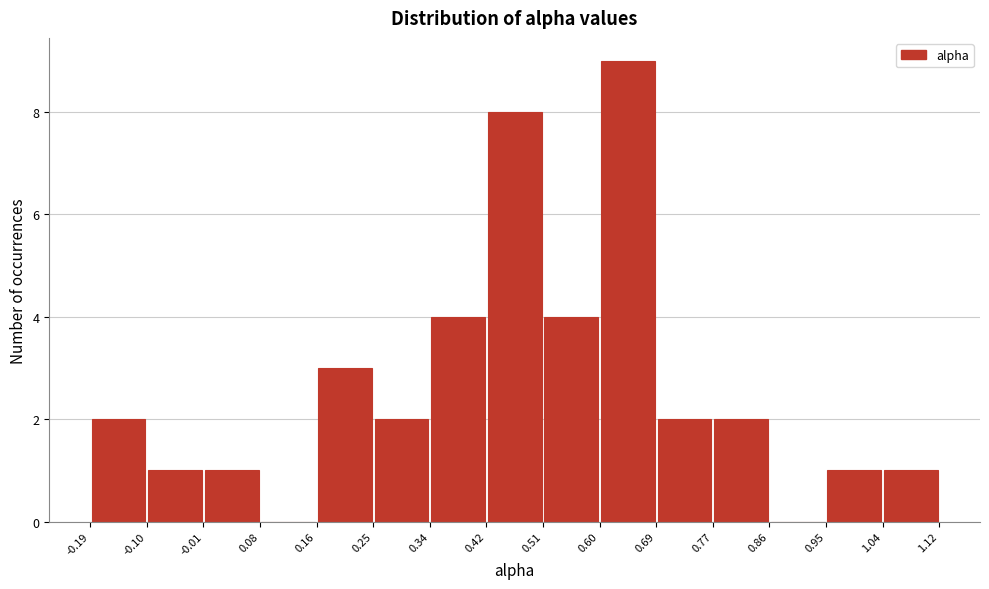

Which range on the x-axis has the tallest bar?

0.60 to 0.69